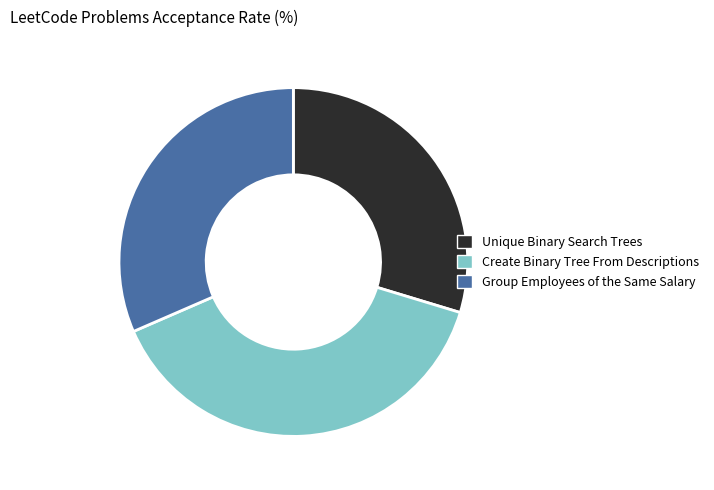

Is there any slice that represents more than half of the pie?

No